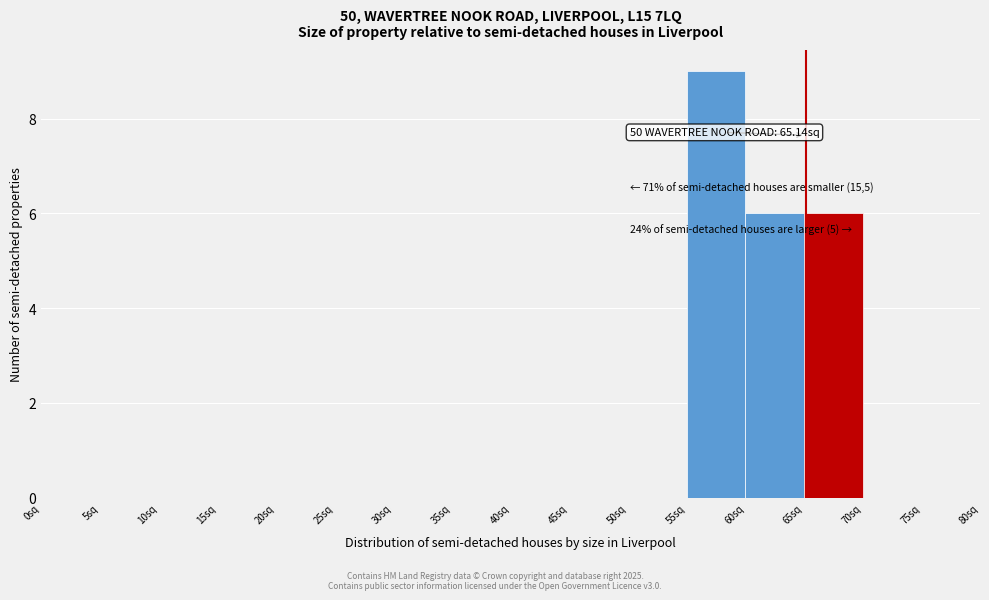

Which range on the x-axis has the tallest bar?

55 to 60